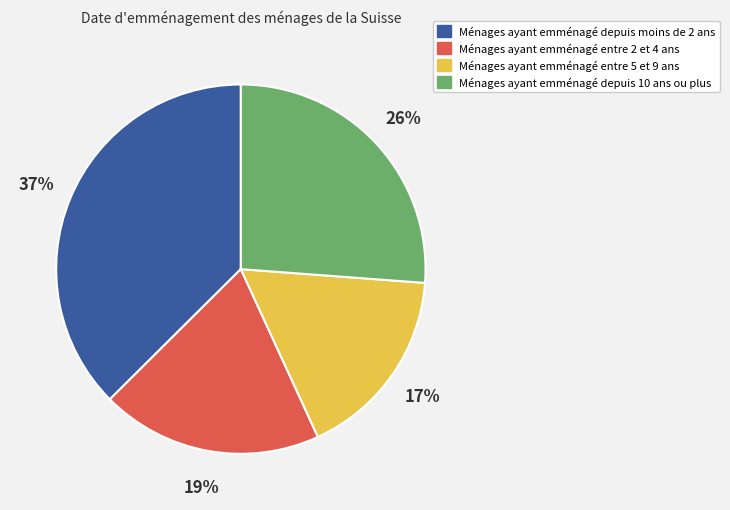

Does any single category account for the majority?

No